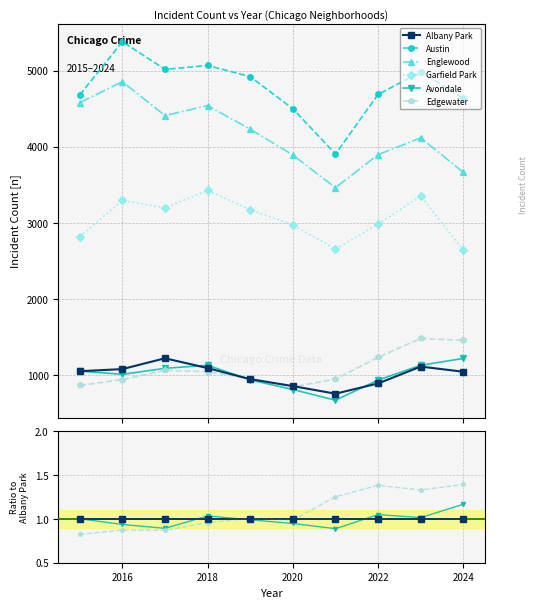

How many lines are shown in the chart?

6